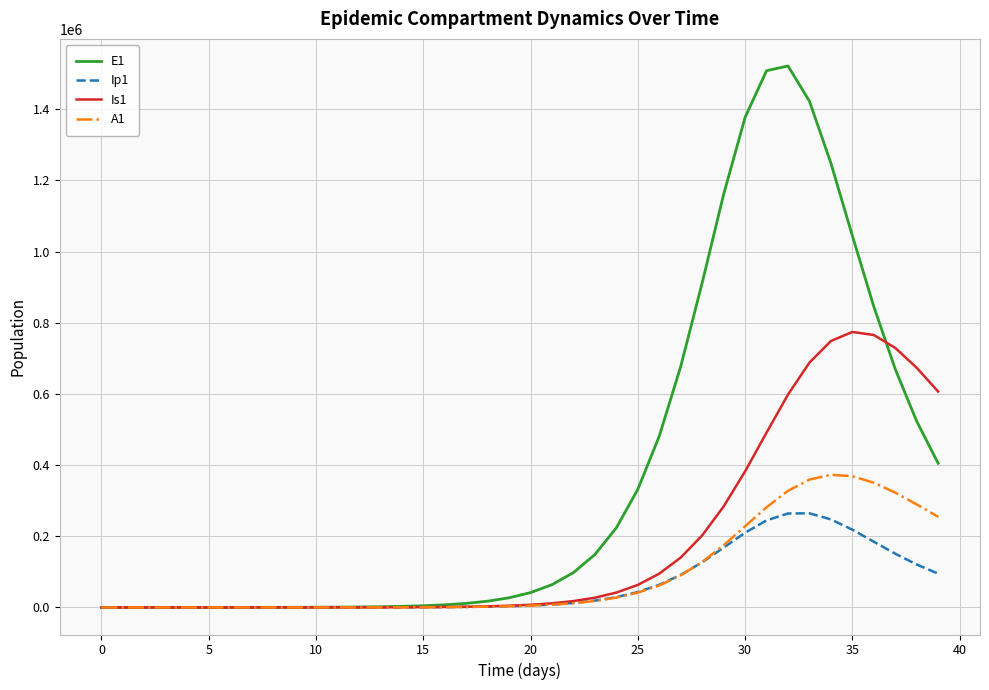

Which series has the largest range (max minus min)?

E1